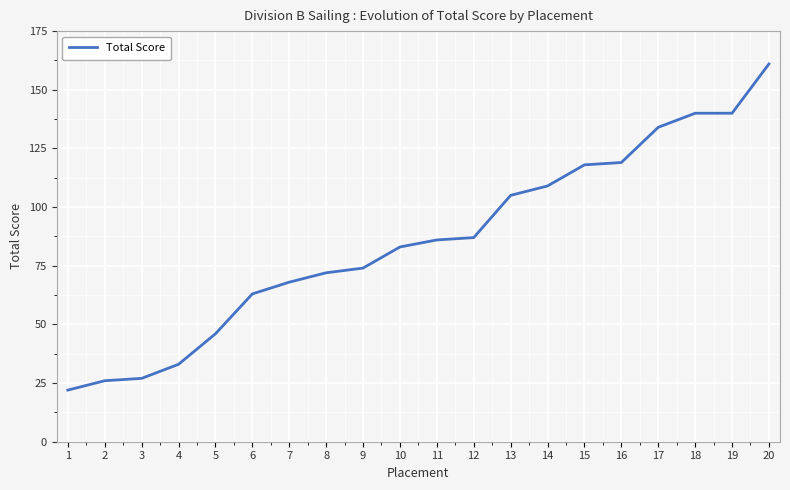

How many lines are shown in the chart?

1